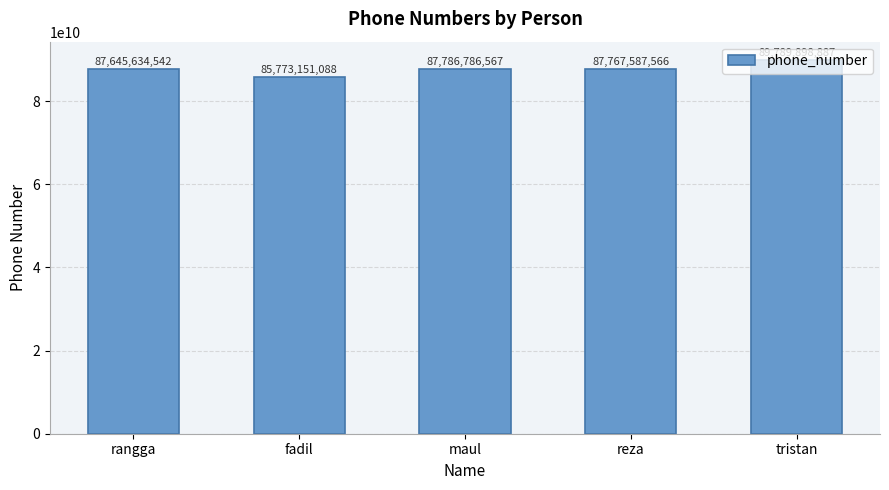

At which label is the value closest to 87781524987?

maul